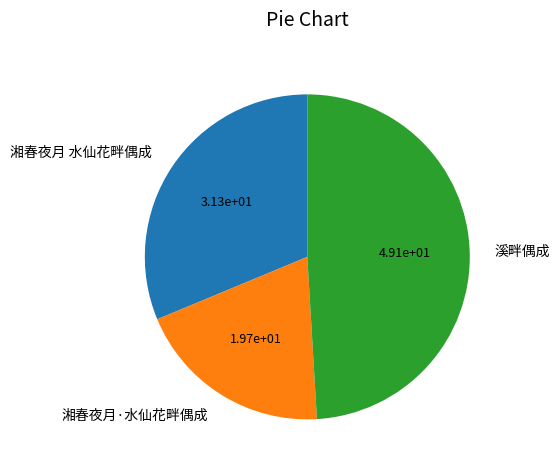

Combined, do 湘春夜月 水仙花畔偶成 and 溪畔偶成 account for over 50%?

Yes